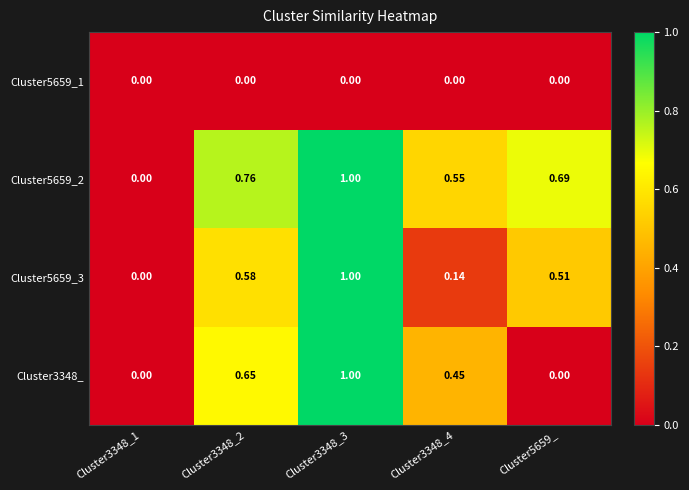

Which series has the largest total across all categories?

Cluster5659_2